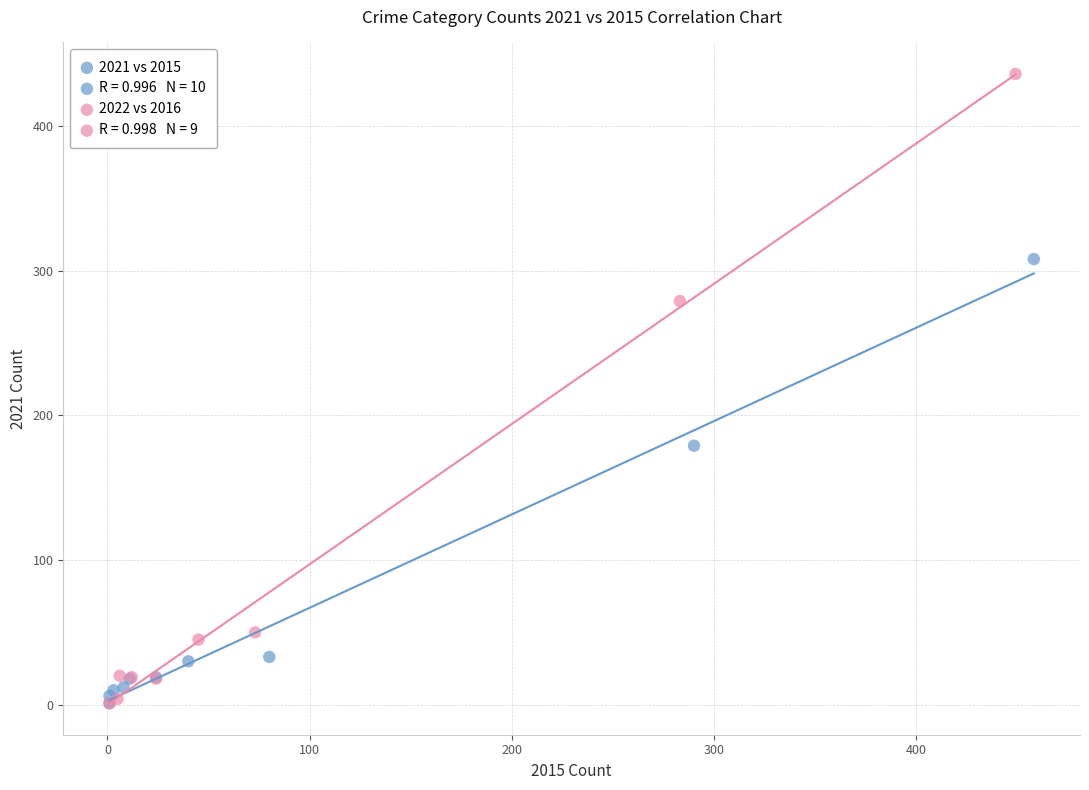

Which series reaches the maximum Y coordinate?

2022 vs 2016